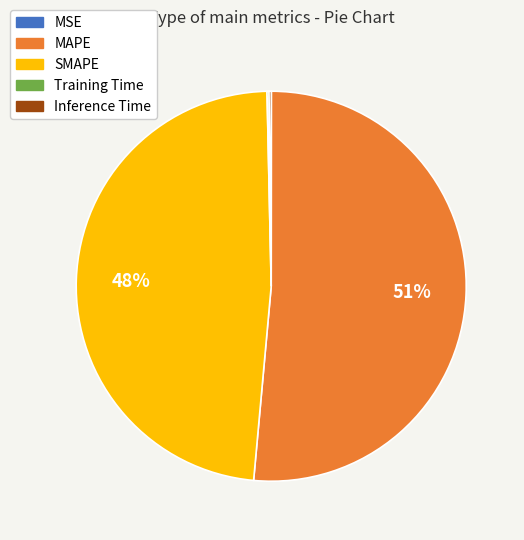

To the nearest percent, what portion does SMAPE represent?

48%